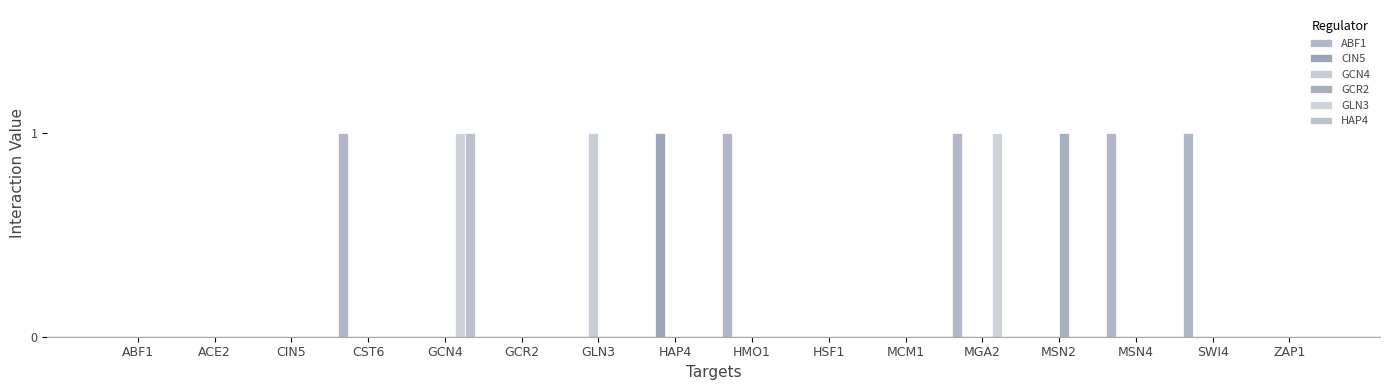

What is the label of the 3rd bar from the left?

CIN5